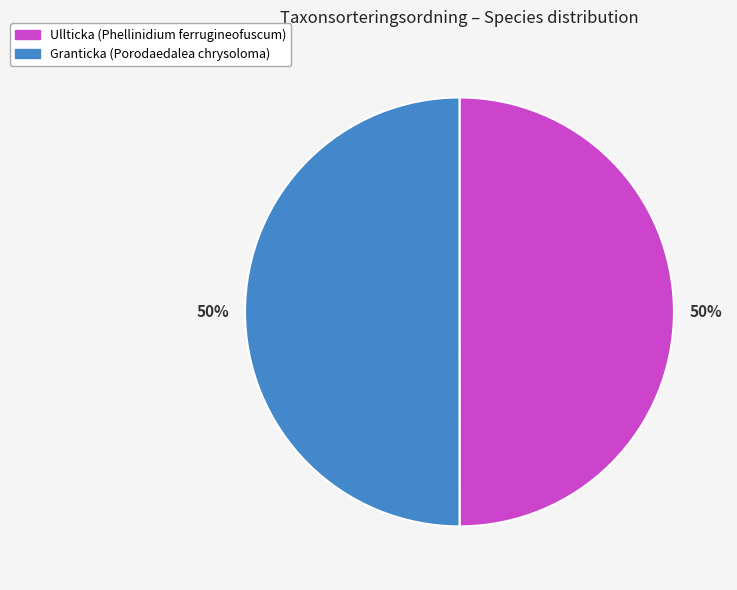

Combined, do Ullticka (Phellinidium ferrugineofuscum) and Granticka (Porodaedalea chrysoloma) account for over 50%?

Yes